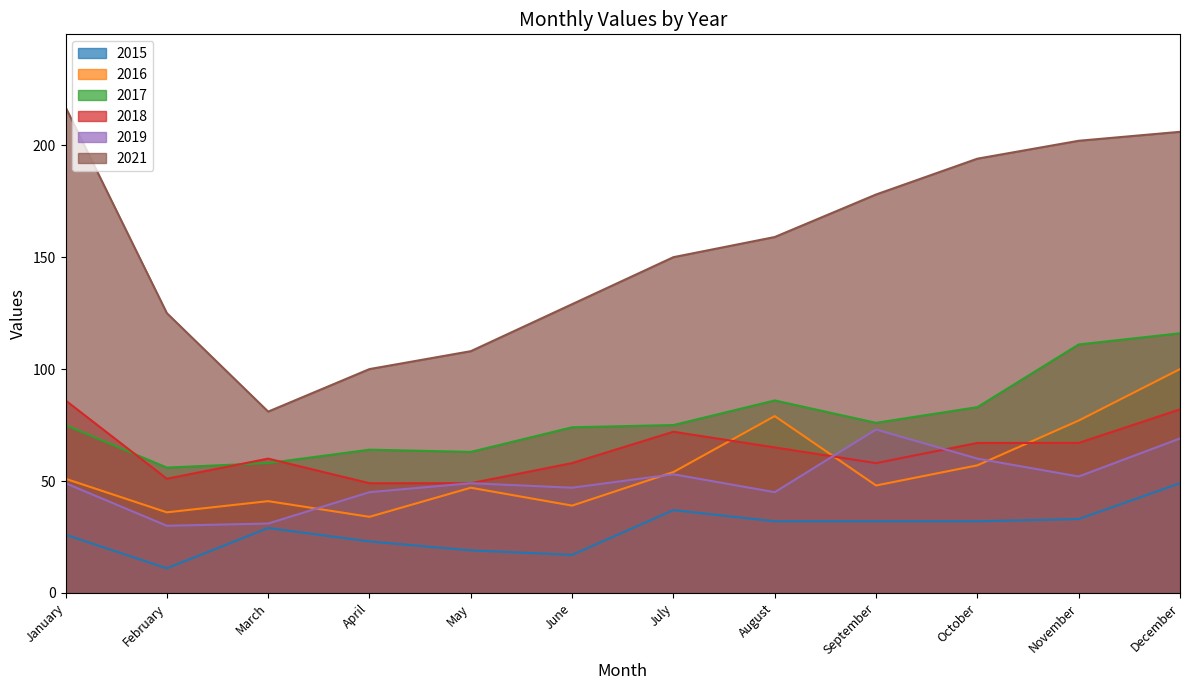

Rank the categories by 2016 value from highest to lowest.

December, August, November, October, July, January, September, May, March, June, February, April